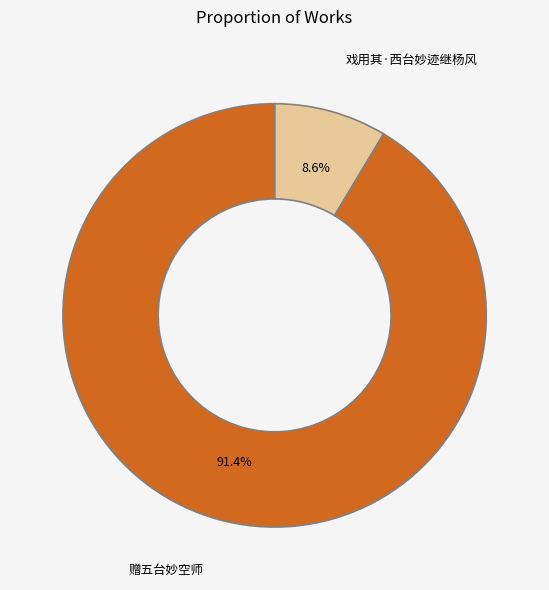

What percentage is the 赠五台妙空师 slice, to the nearest percent?

91%